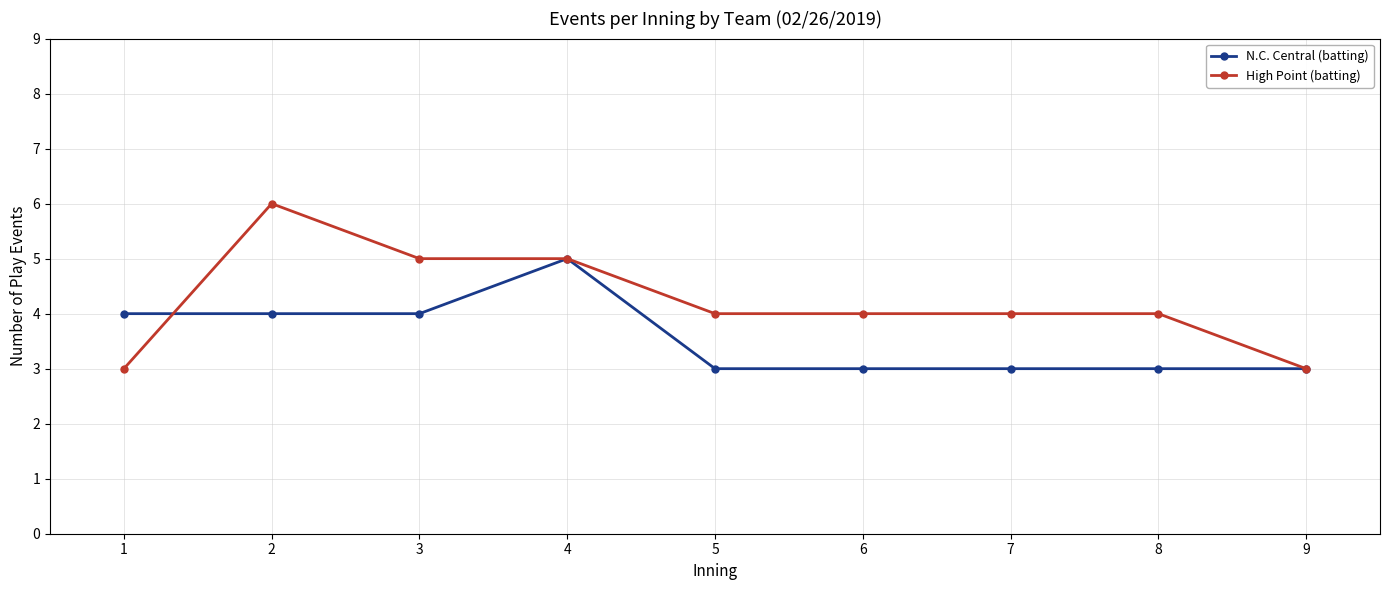

The value of N.C. Central (batting) at 7 is 3. True or false?

True